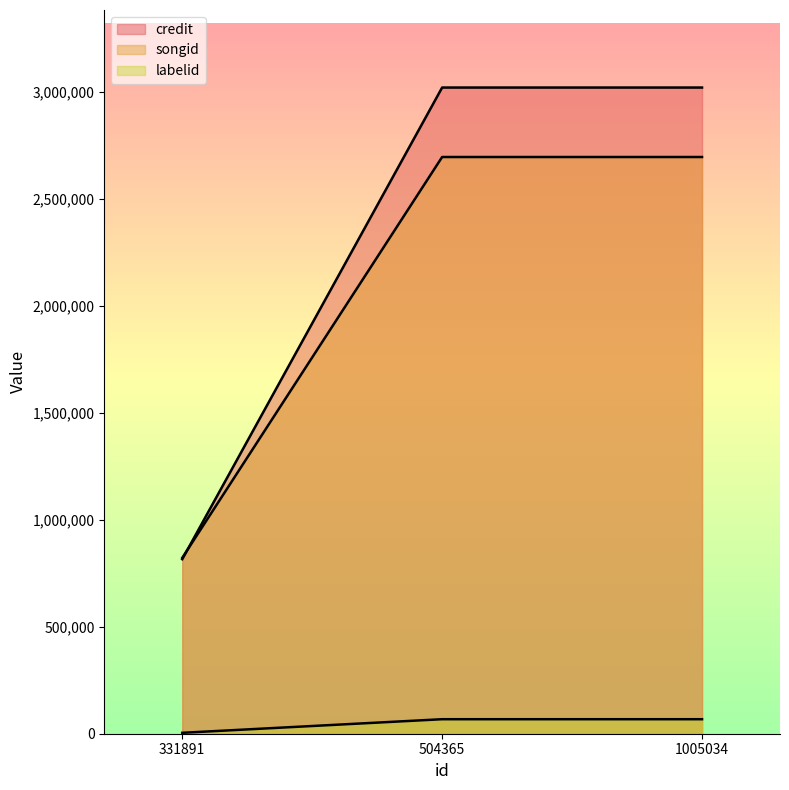

Which category has the lowest value across all series?

331891